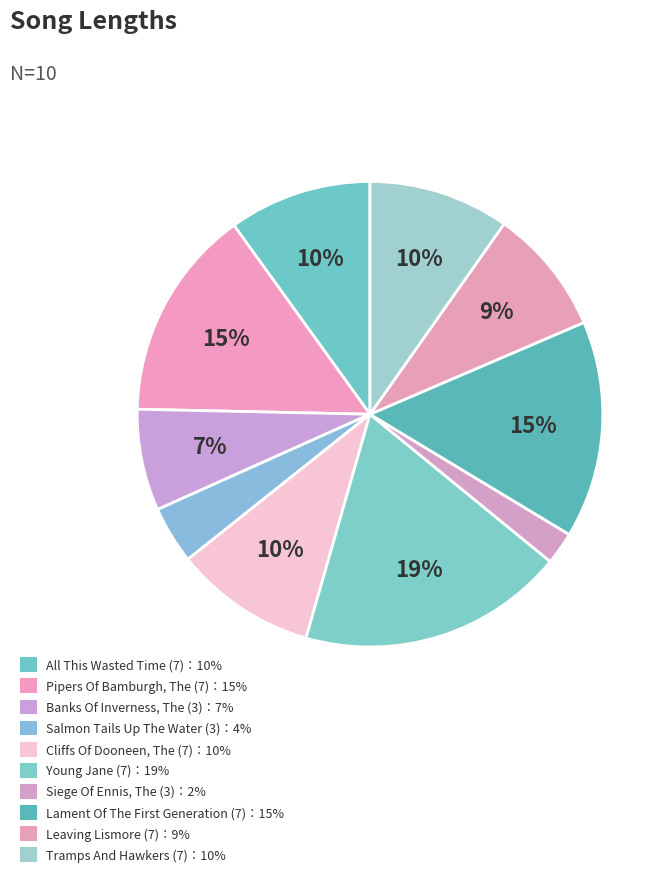

To the nearest percent, what is the average slice percentage?

10%